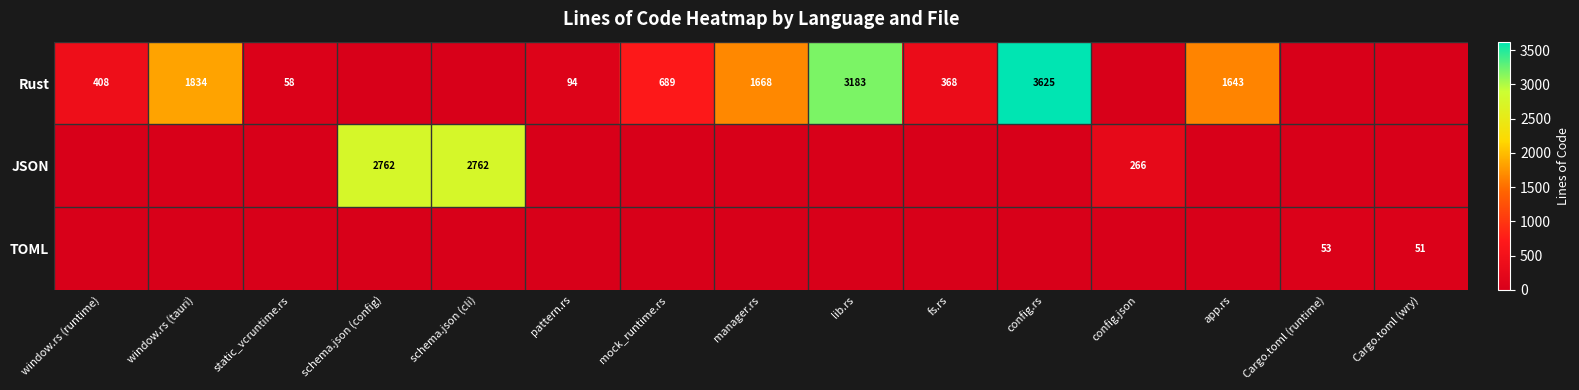

The TOML series shows 53 at Cargo.toml (runtime). True or false?

True